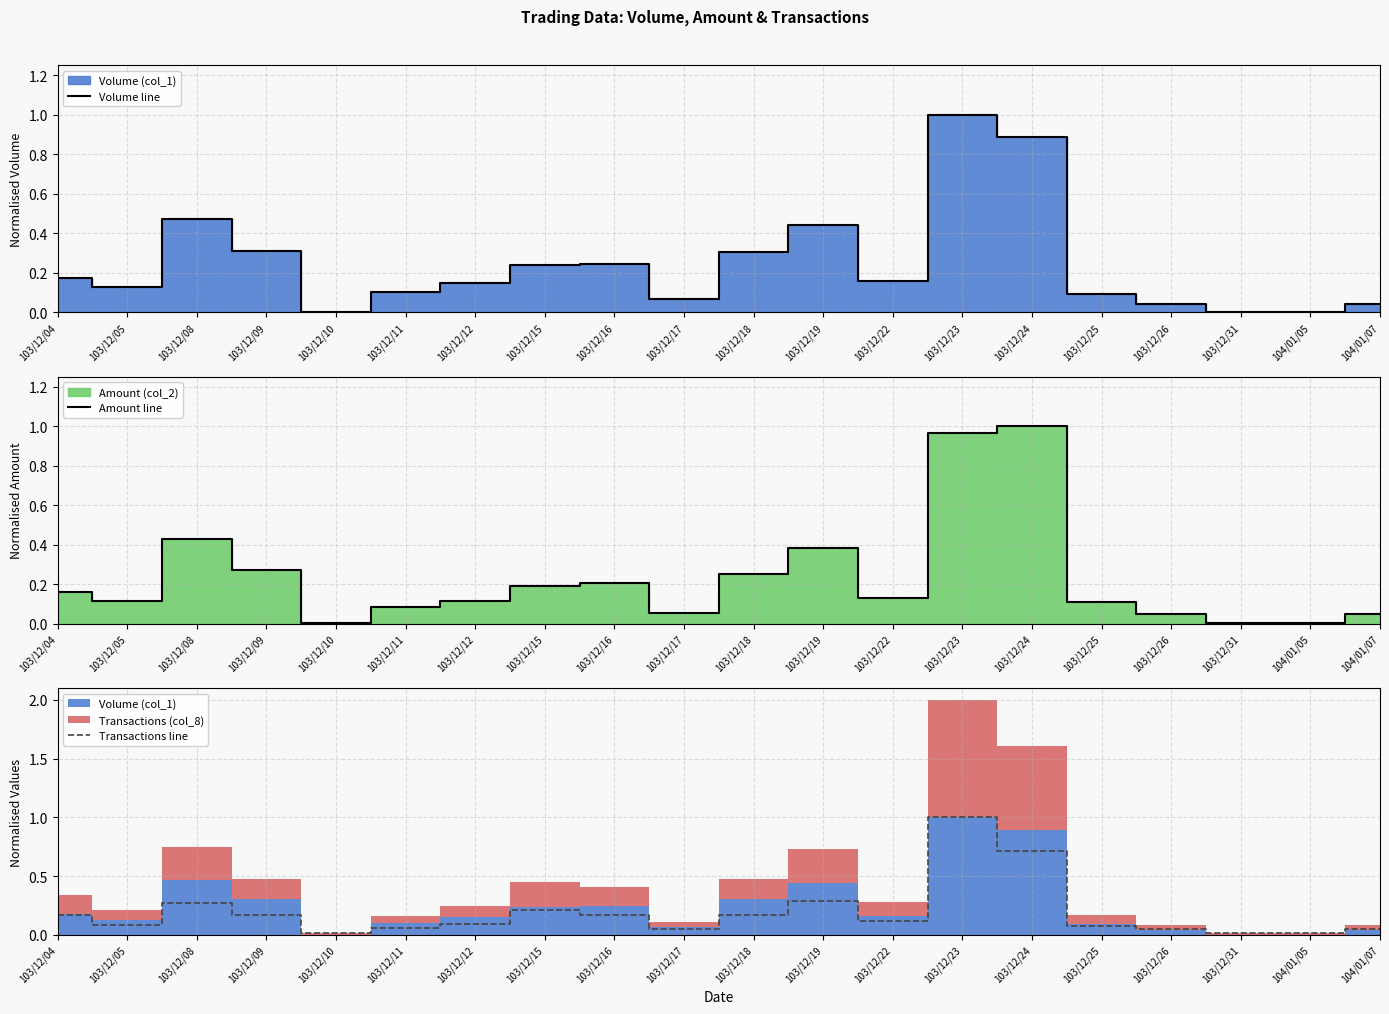

How many times do Volume line and Amount line cross each other?

1